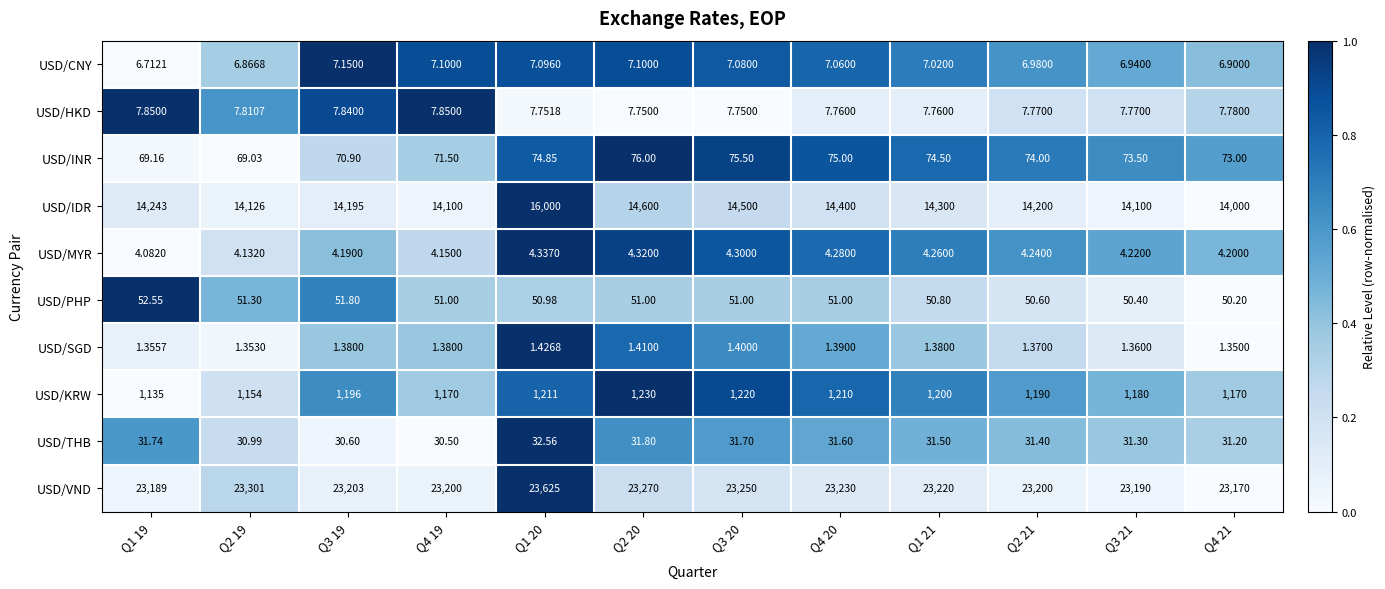

What is the total value across all series at Q1 19?

38740.4